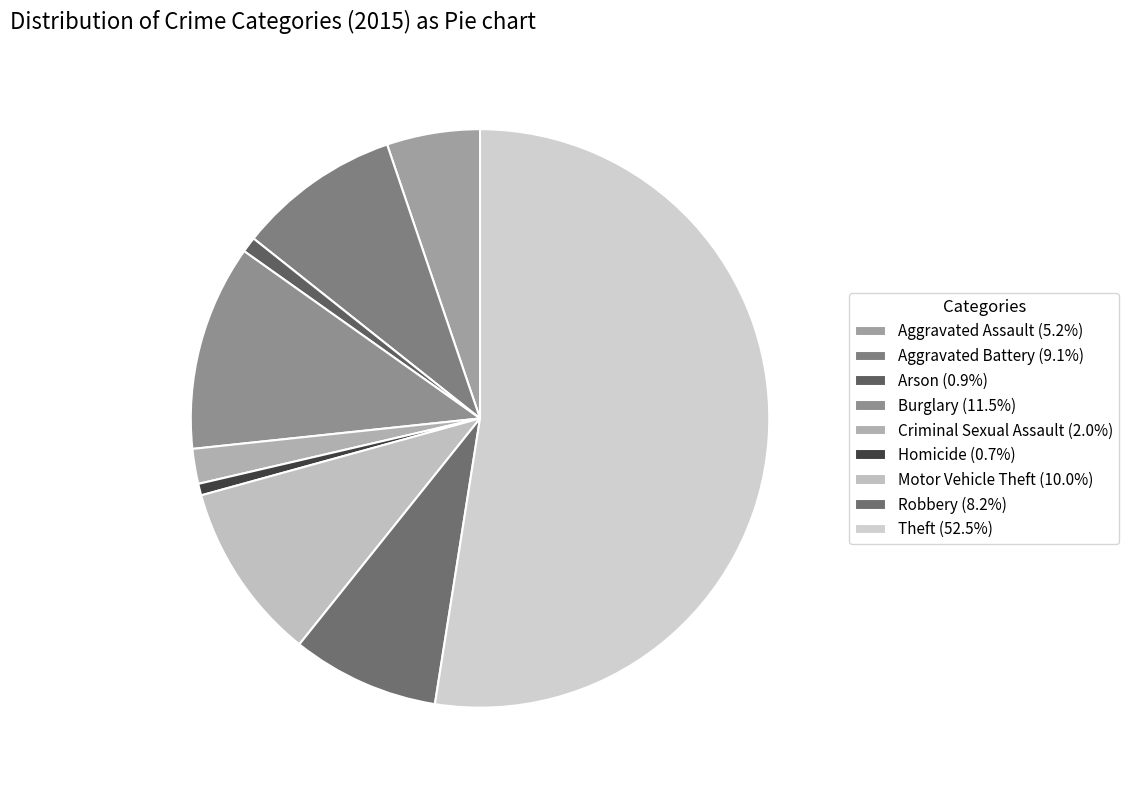

Count the number of slices in the pie.

9